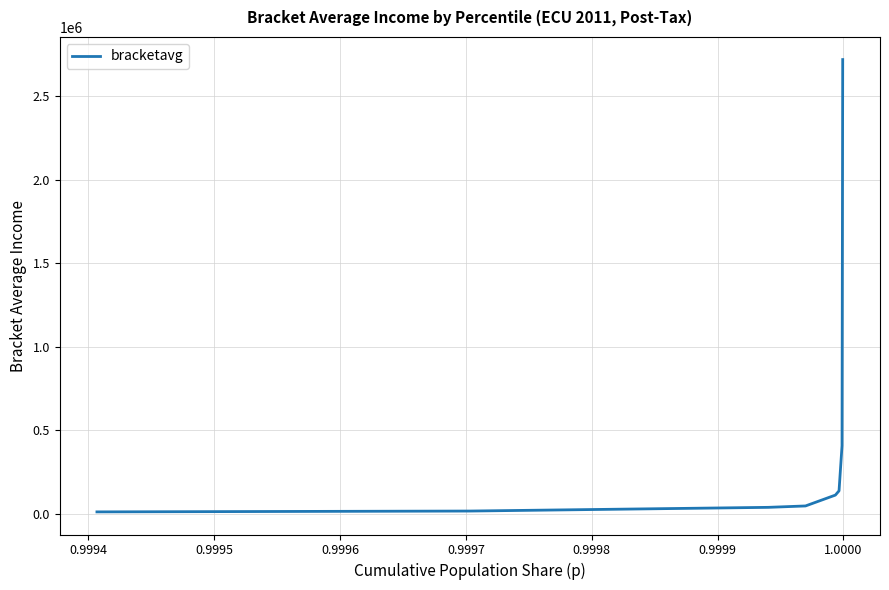

What is the greatest value displayed?

2720421.4